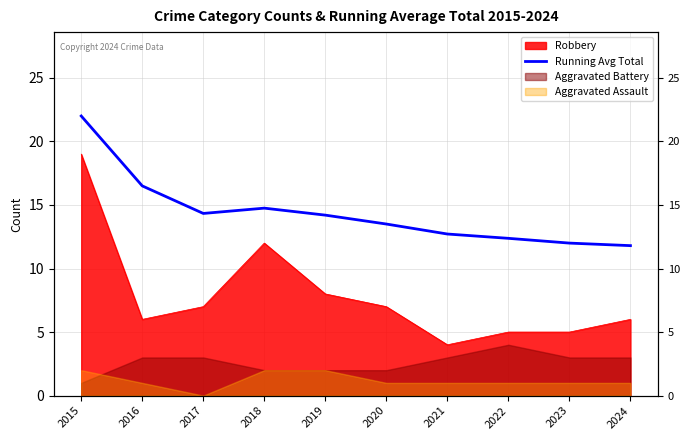

Reading right to left, what are all the values shown in this chart?

11.8	12.0	12.4	12.7	13.5	14.2	14.8	14.3	16.5	22.0